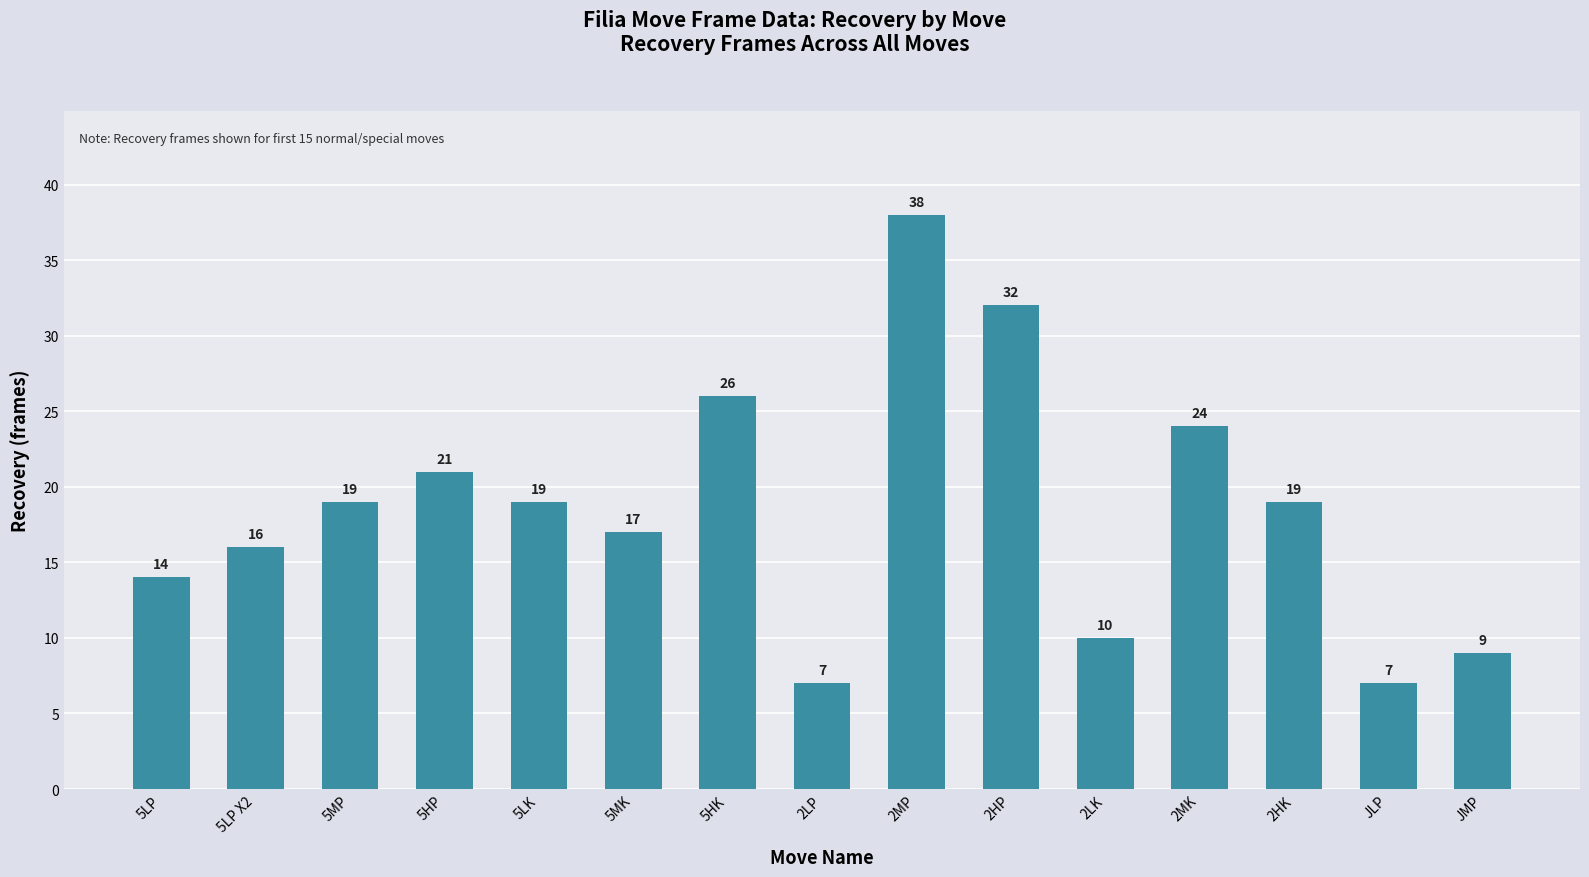

What is the sum of the values at 5LP X2 and 2LP?

23